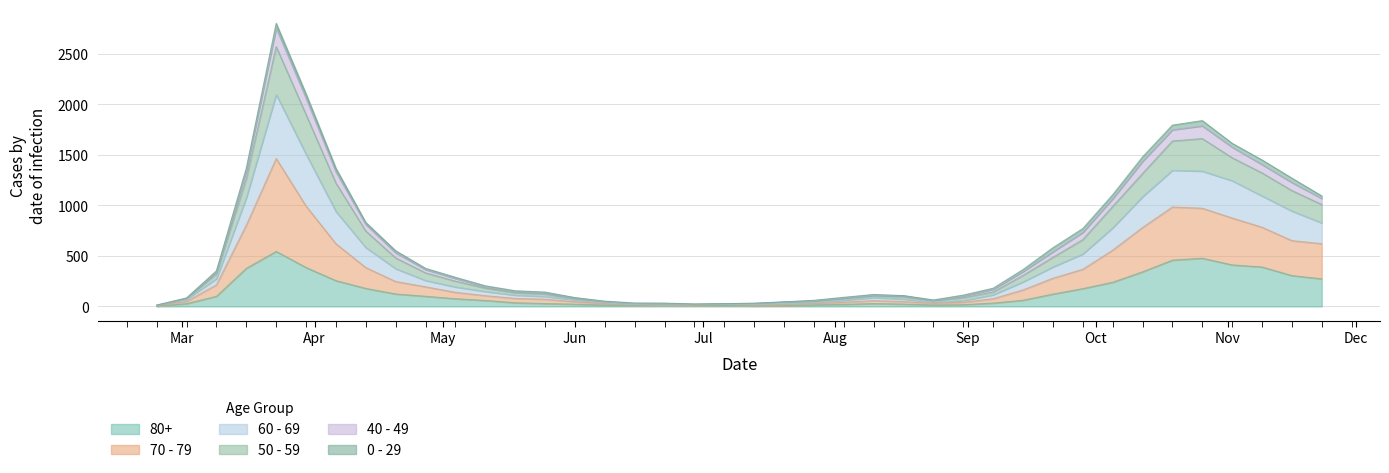

True or false: 80+ and 50 - 59 cross at least once.

False